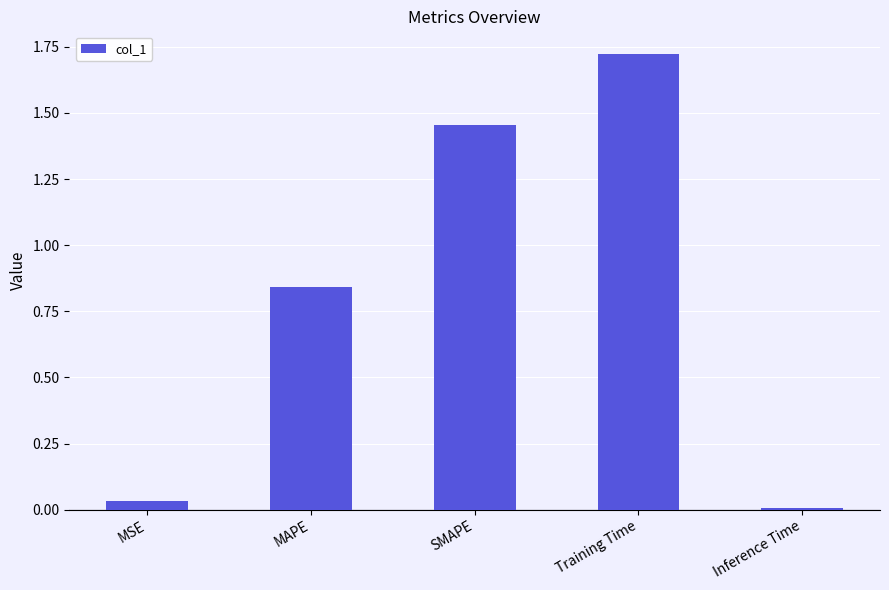

What is the difference between the second highest and second lowest values?

1.4